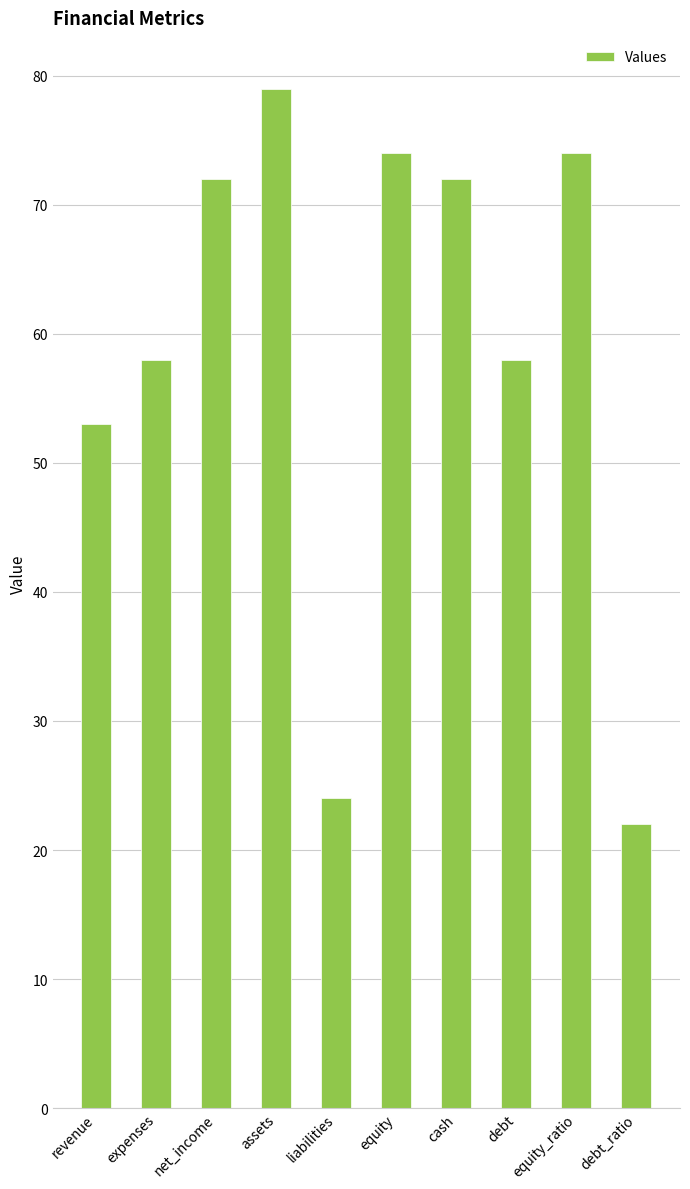

Which category has the lowest value across all series?

debt_ratio